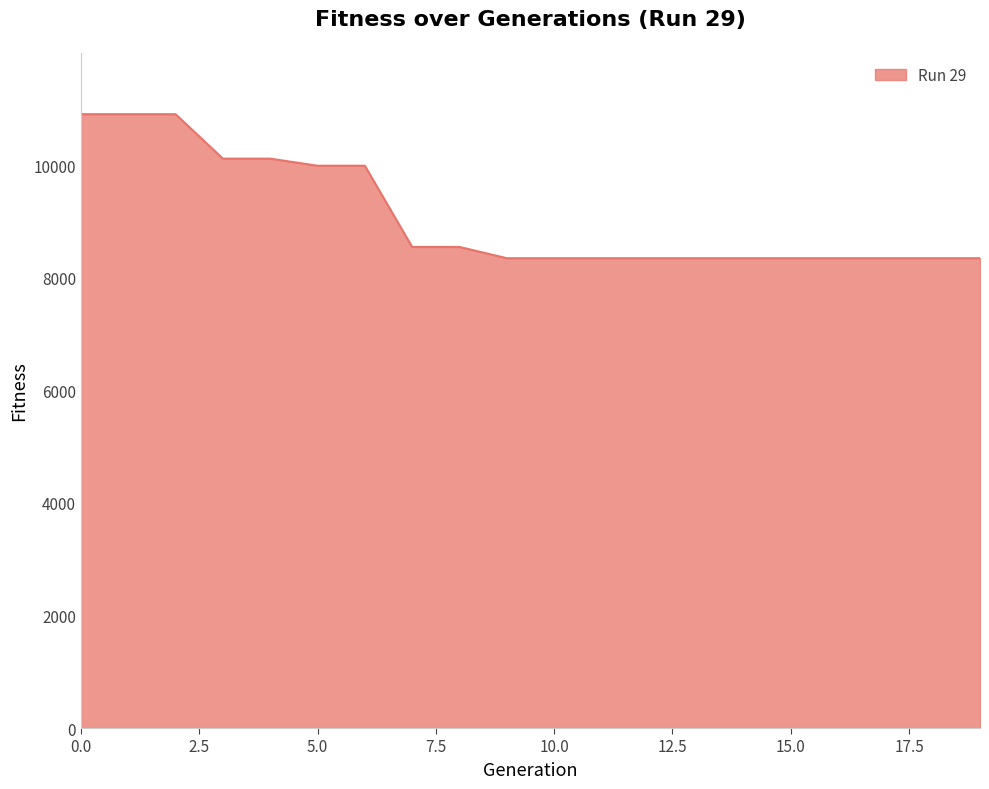

What is the smallest value displayed?

8347